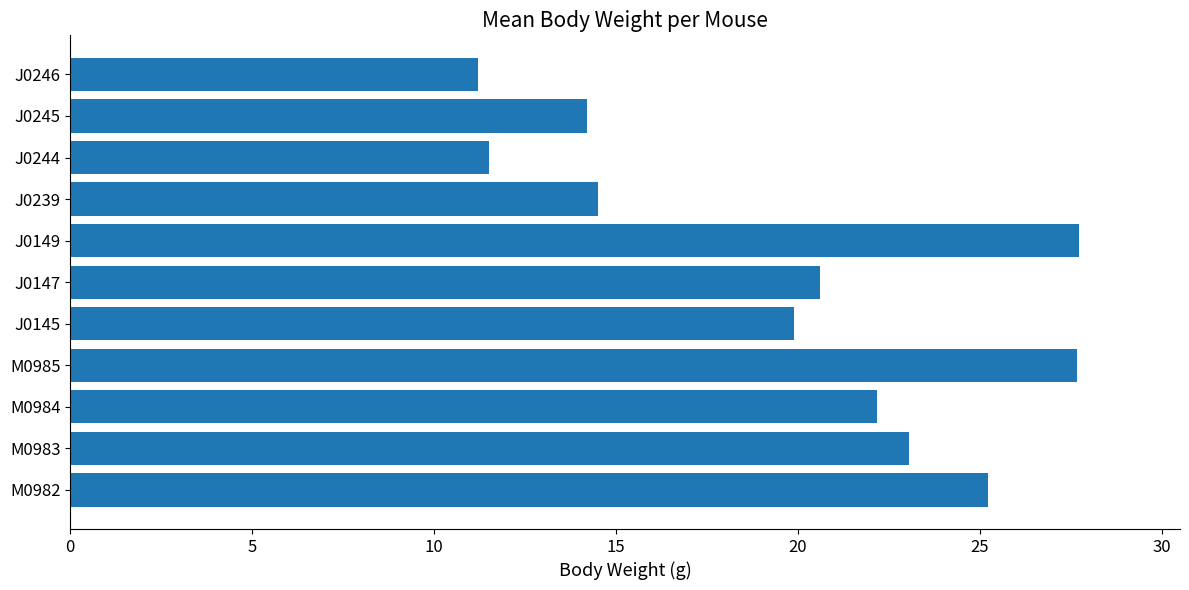

At which label is the value closest to 19?

J0145